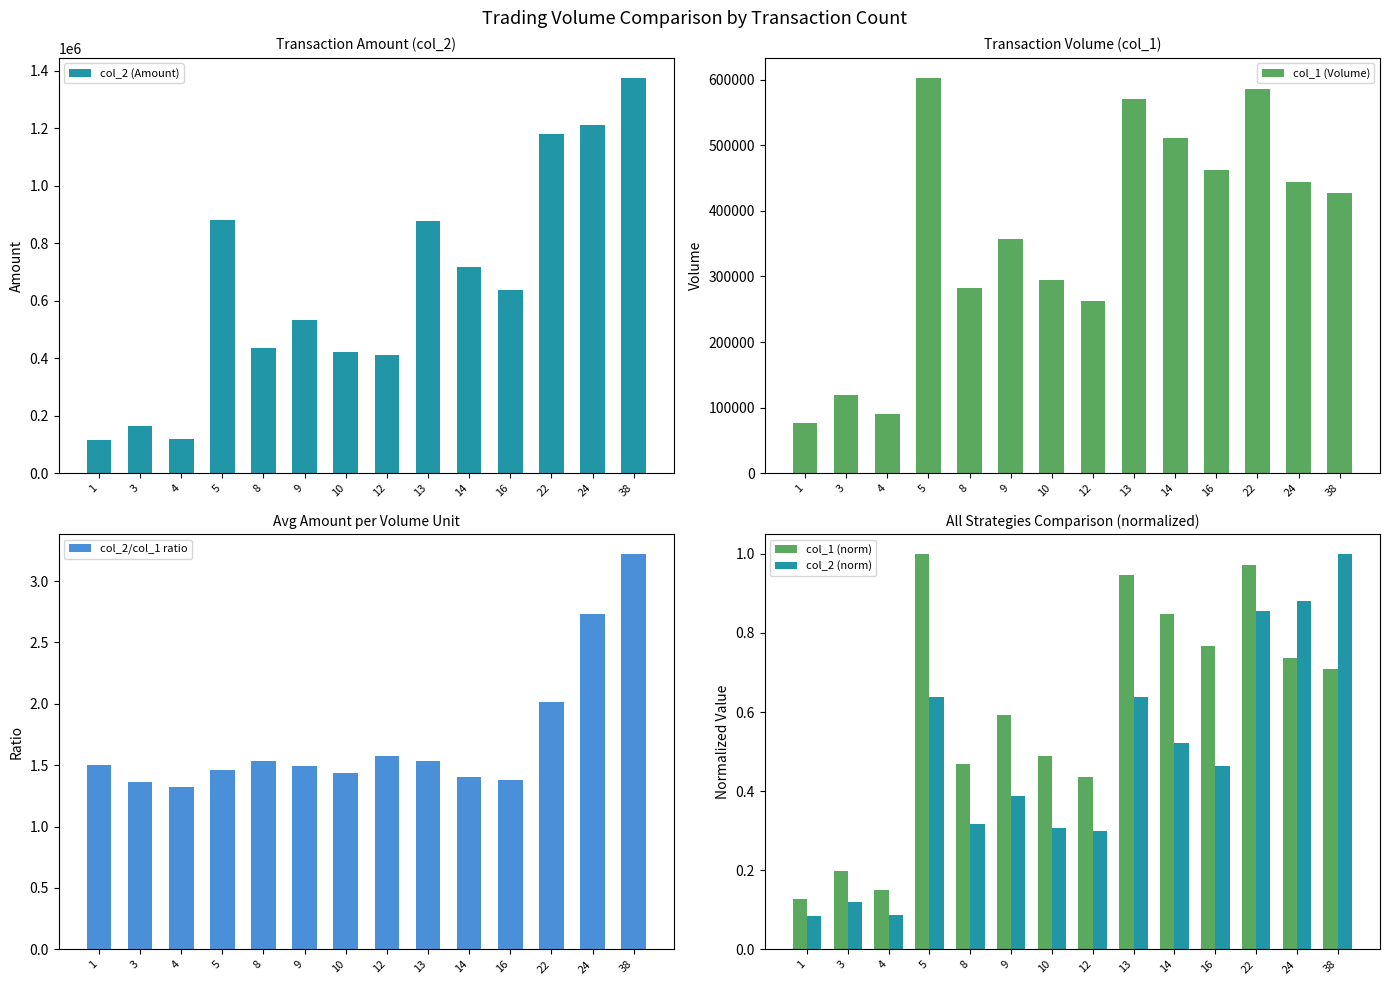

The value of col_2 (norm) at 10 is 0.3. True or false?

True